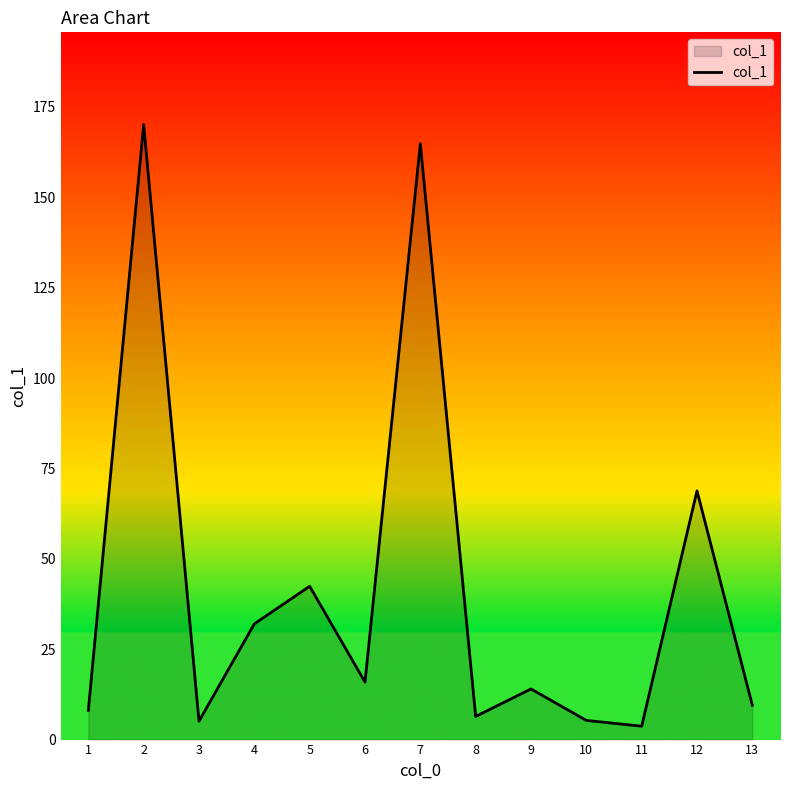

Is it true that the value at 4 is 50.6?

False